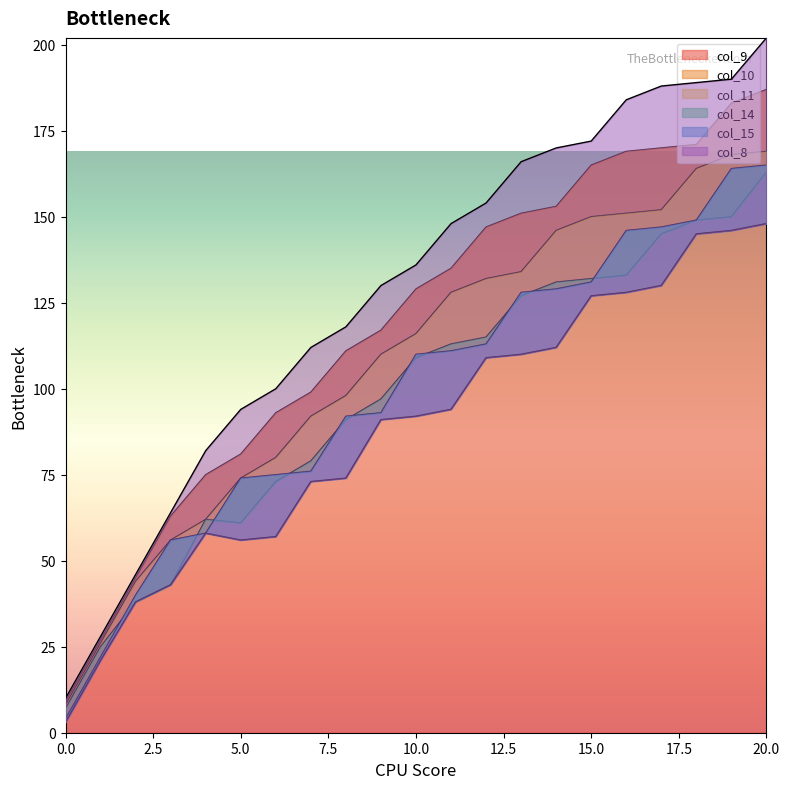

How many categories are shown in the chart?

21